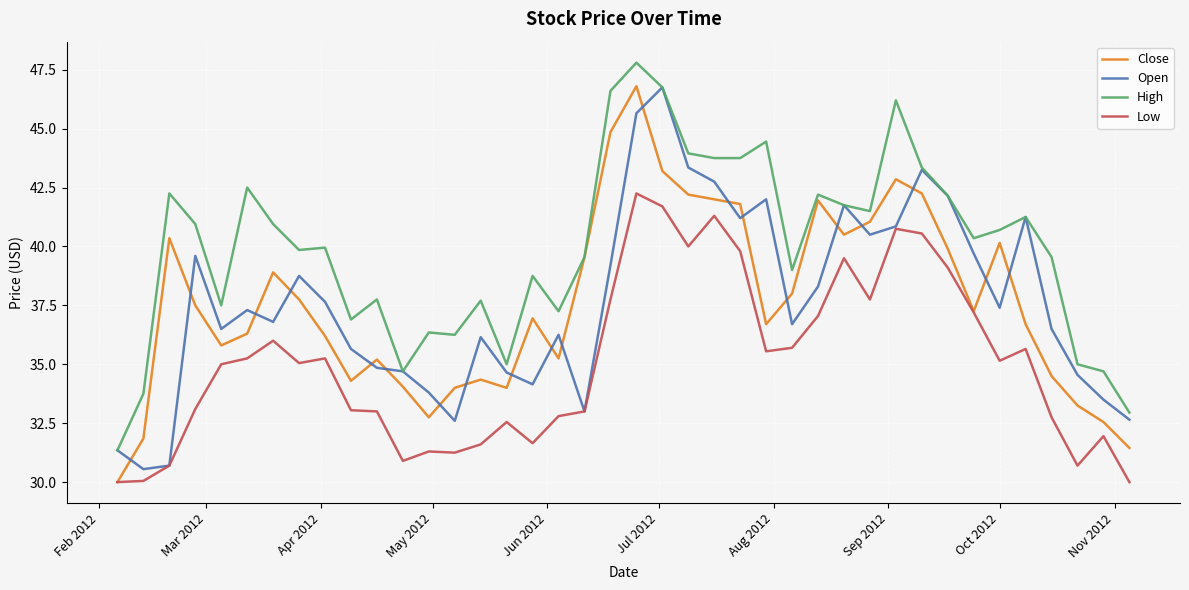

In Low, how many points are higher than both neighbors (excluding endpoints)?

10